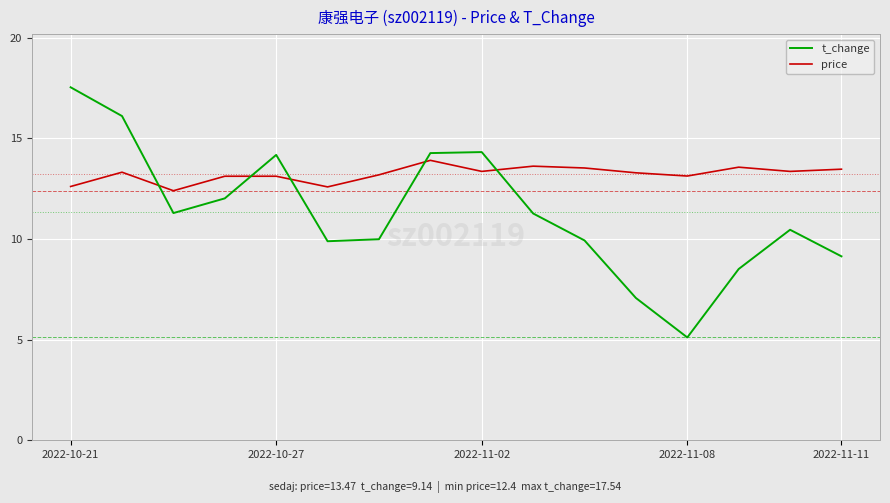

What is the difference between the maximum and minimum values in the t_change series?

12.4